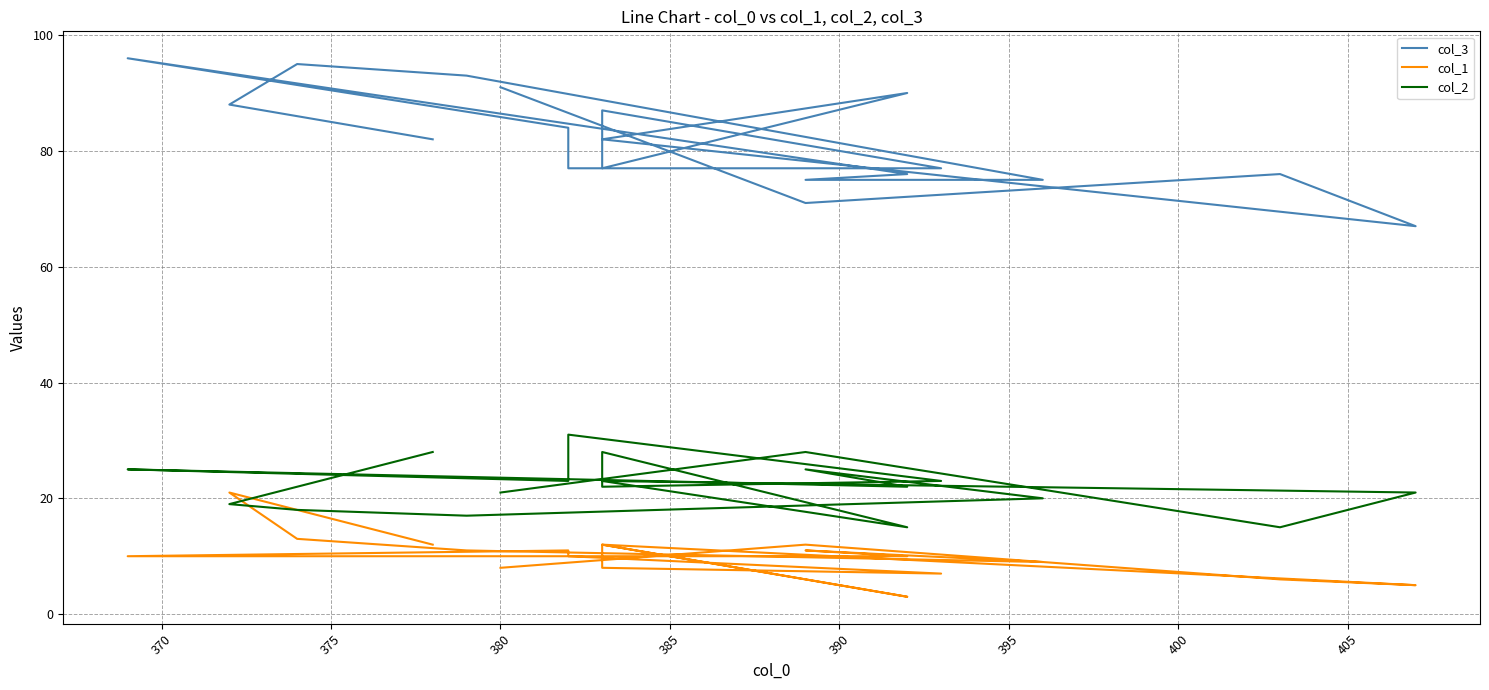

What is the sum of all col_3 values?

1559